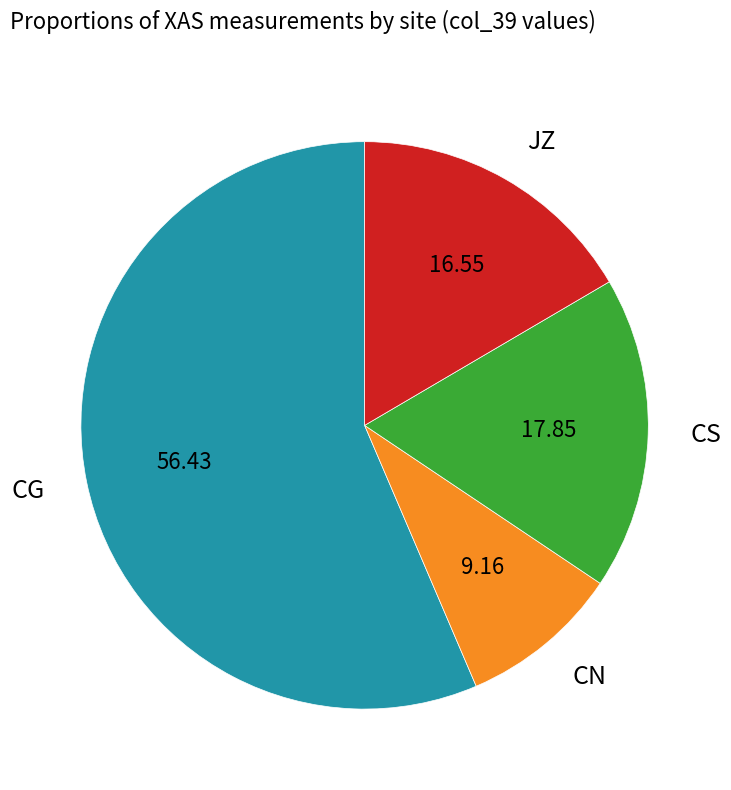

Count the number of slices in the pie.

4